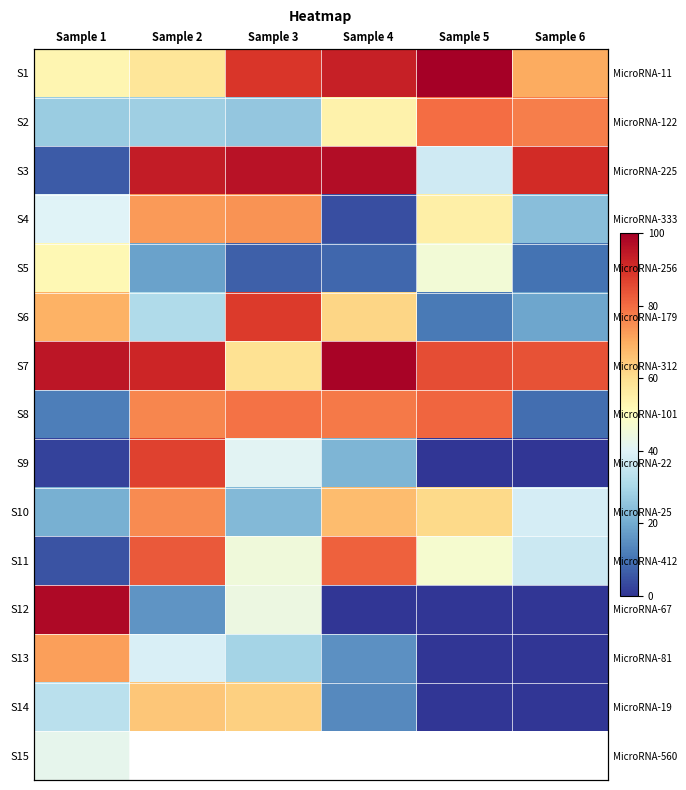

Is the value of S2 at Sample 5 greater than the value of S6 at Sample 2?

Yes